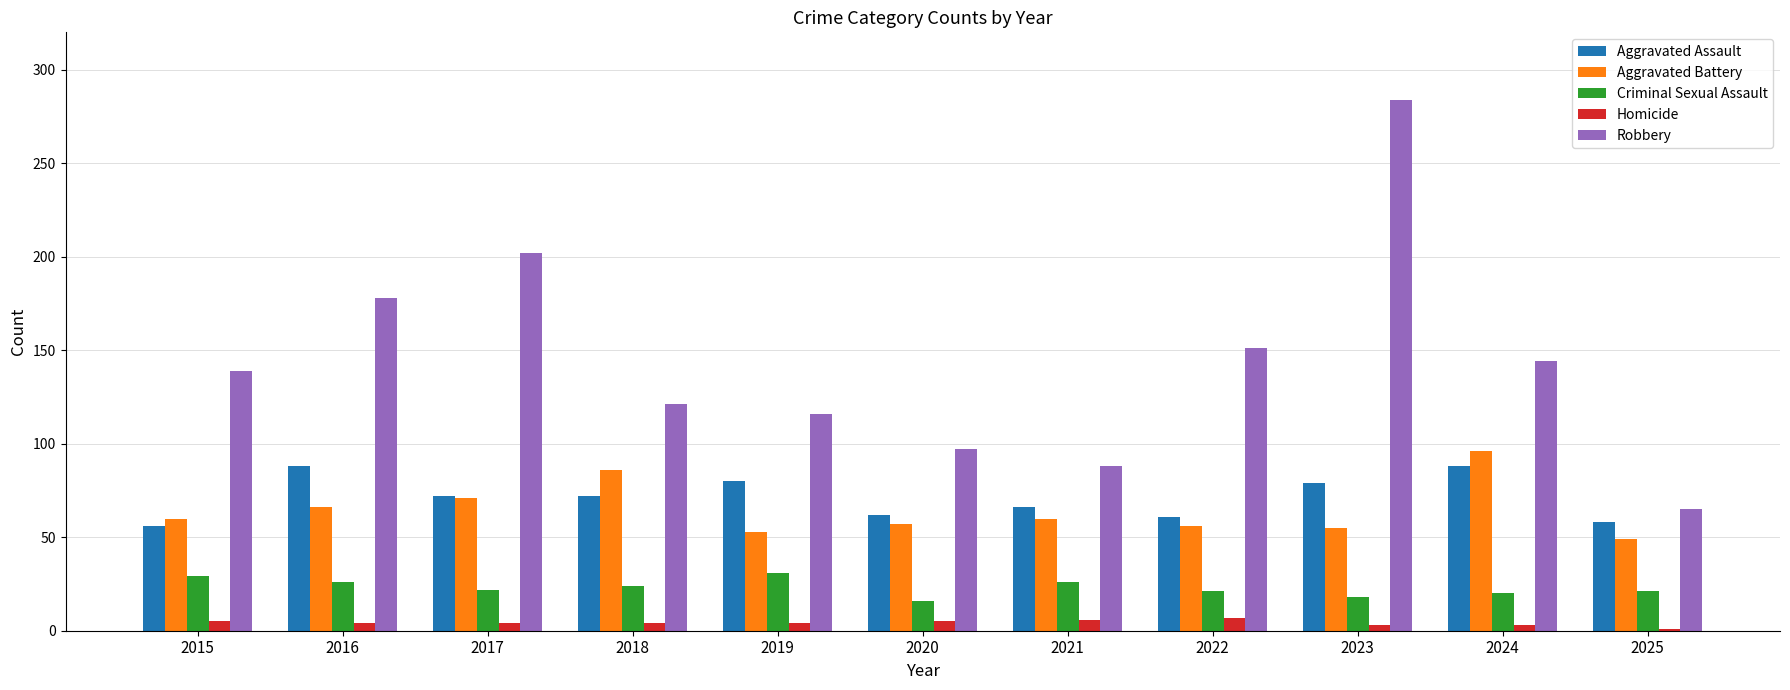

Where is Robbery nearest to the value 174?

2016